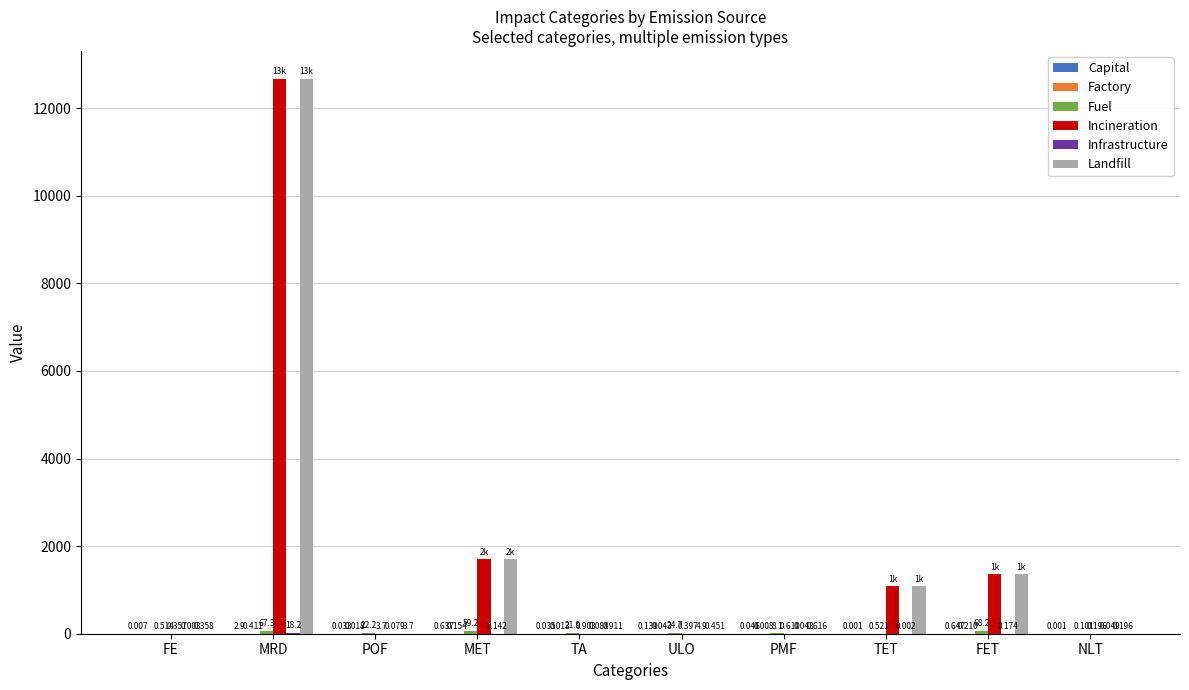

Which series has the largest total across all categories?

Incineration